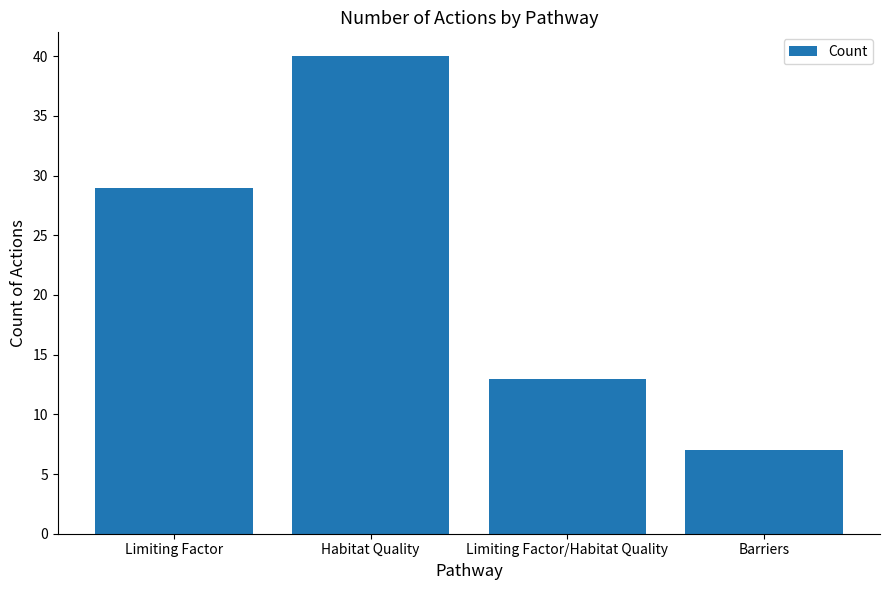

What is the greatest value displayed?

40